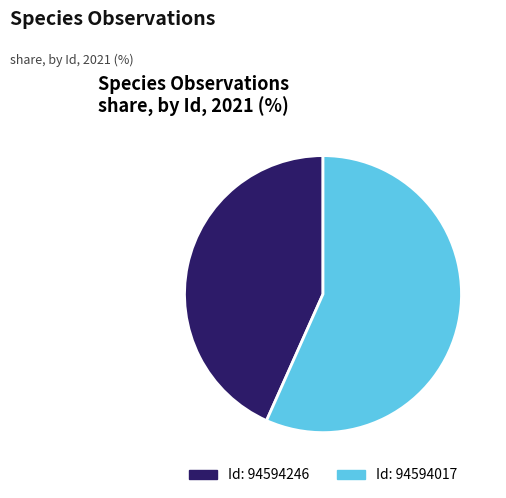

Which has a higher value, Id: 94594246 or Id: 94594017?

Id: 94594017